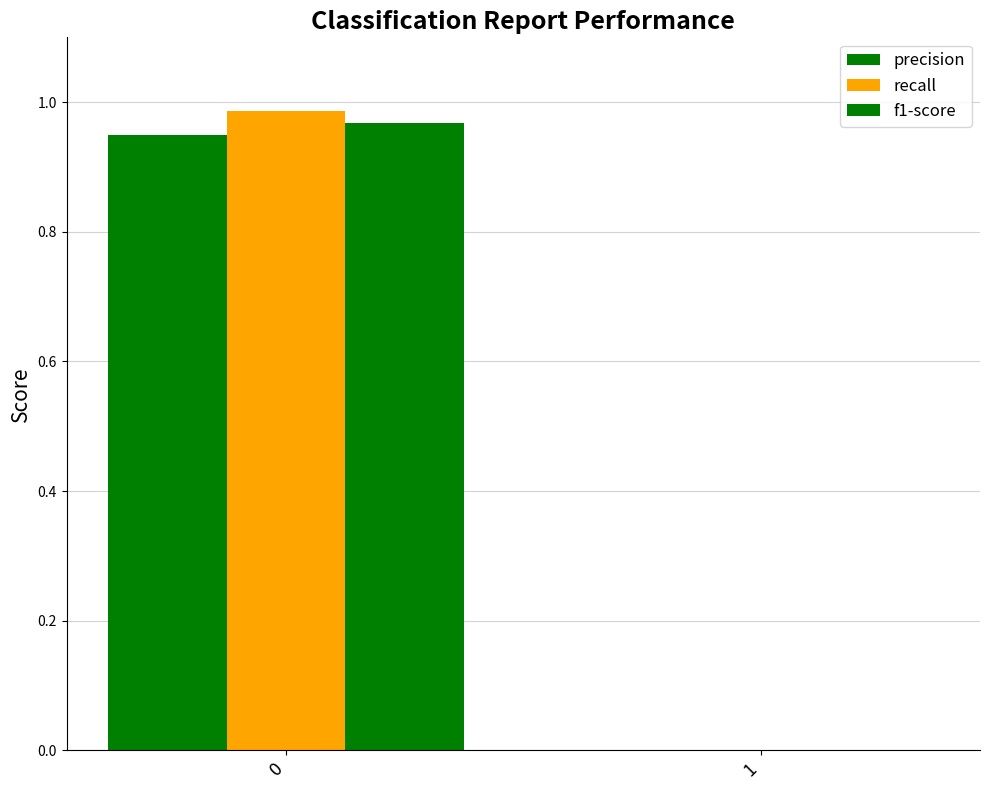

How many groups of bars are there?

2